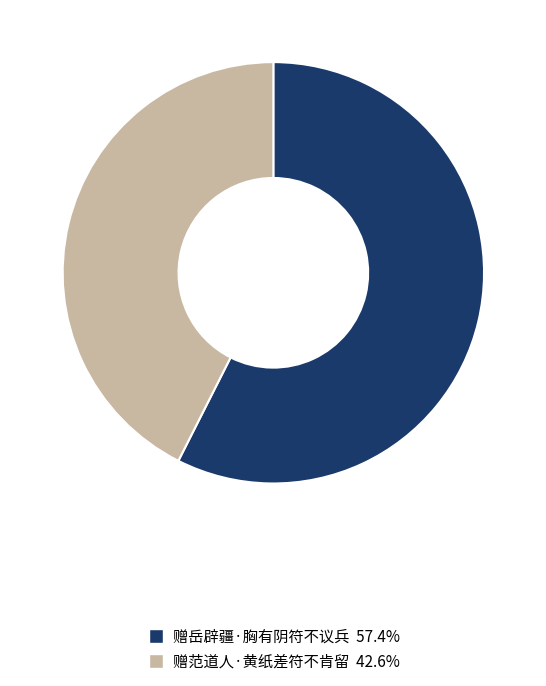

Approximately how many times larger is the value at 赠范道人·黄纸差符不肯留 compared to 赠岳辟疆·胸有阴符不议兵?

0.7